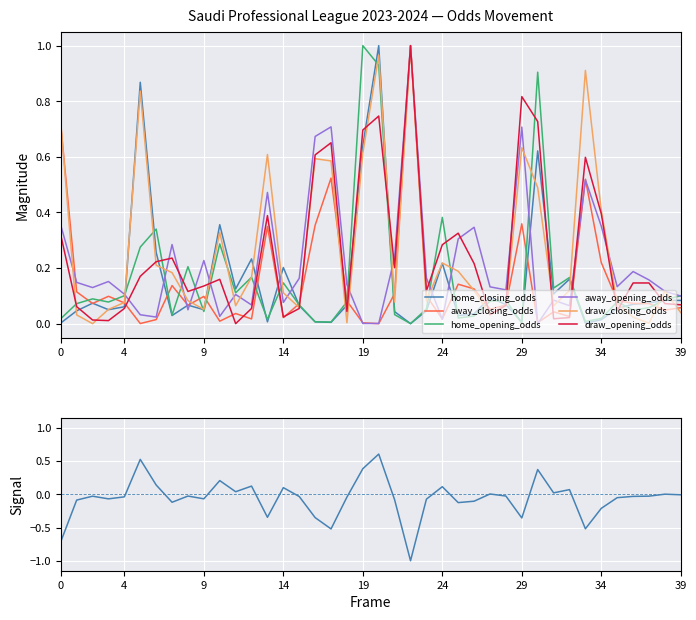

True or false: away_opening_odds and home_closing_odds intersect in this chart.

True